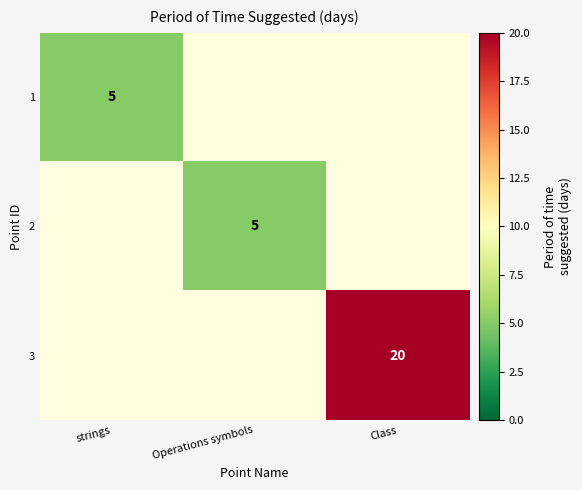

The 3 series shows 7 at Class. True or false?

False